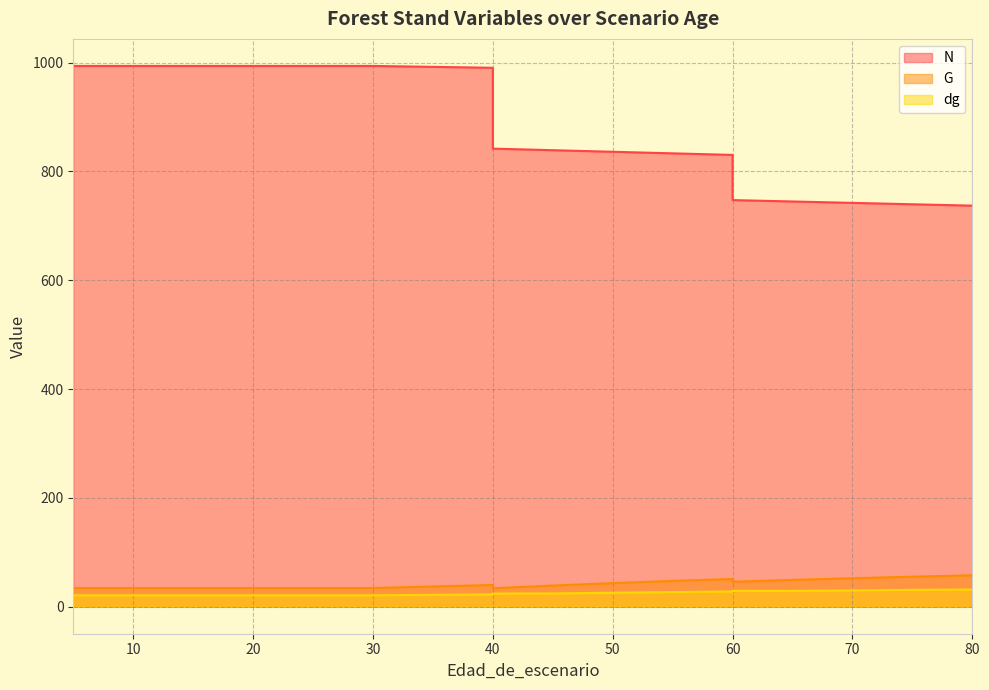

What is the value of the G point at the 16th from the left?

49.2